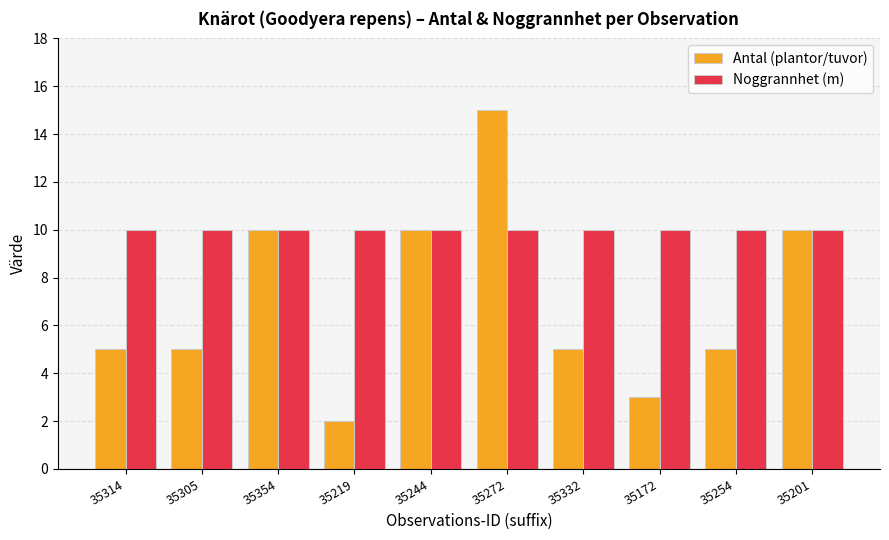

Which series has the largest range (max minus min)?

Antal (plantor/tuvor)